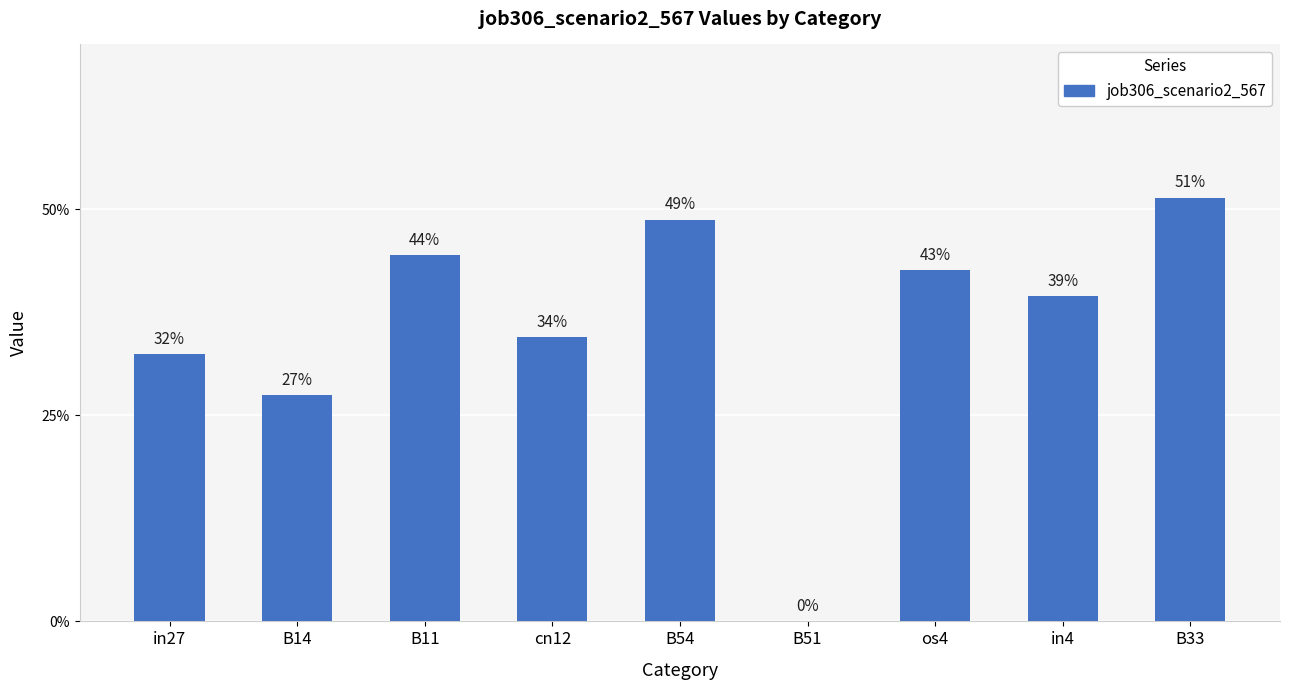

Are the bars horizontal?

No